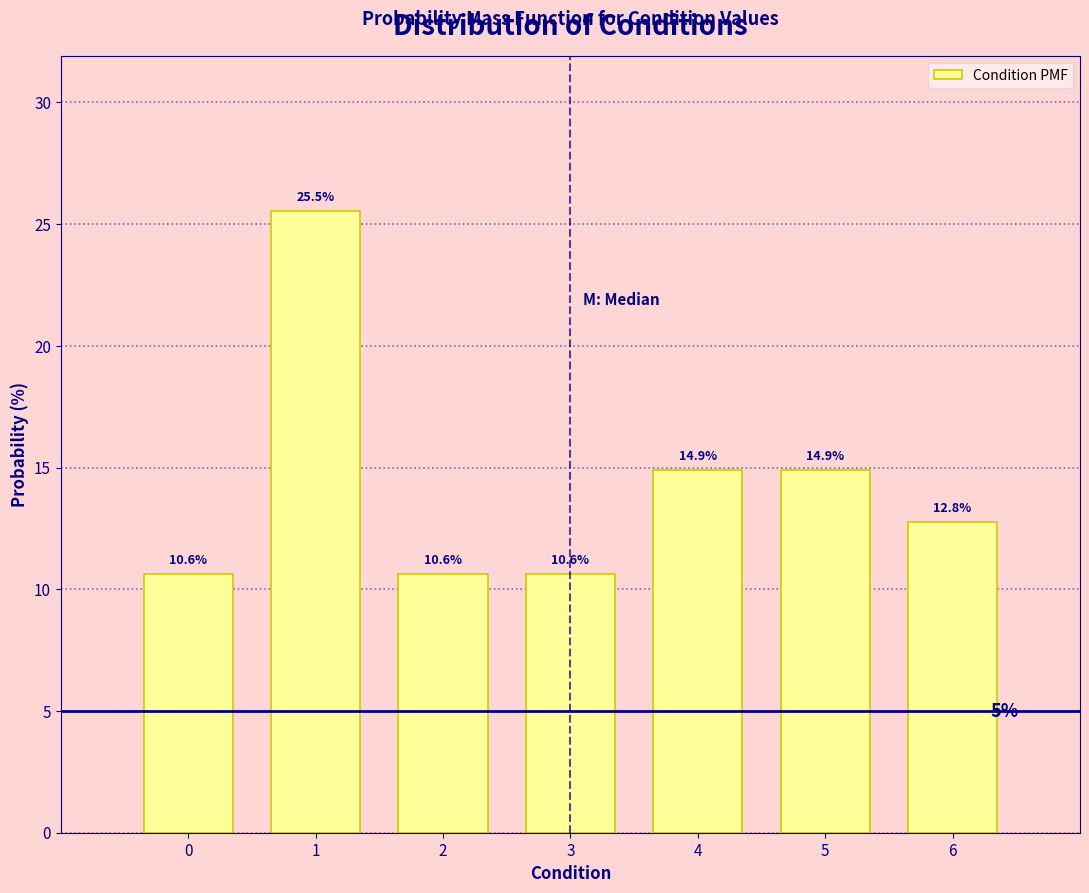

Reading right to left, what are all the values shown in this chart?

12.8	14.9	14.9	10.6	10.6	25.5	10.6